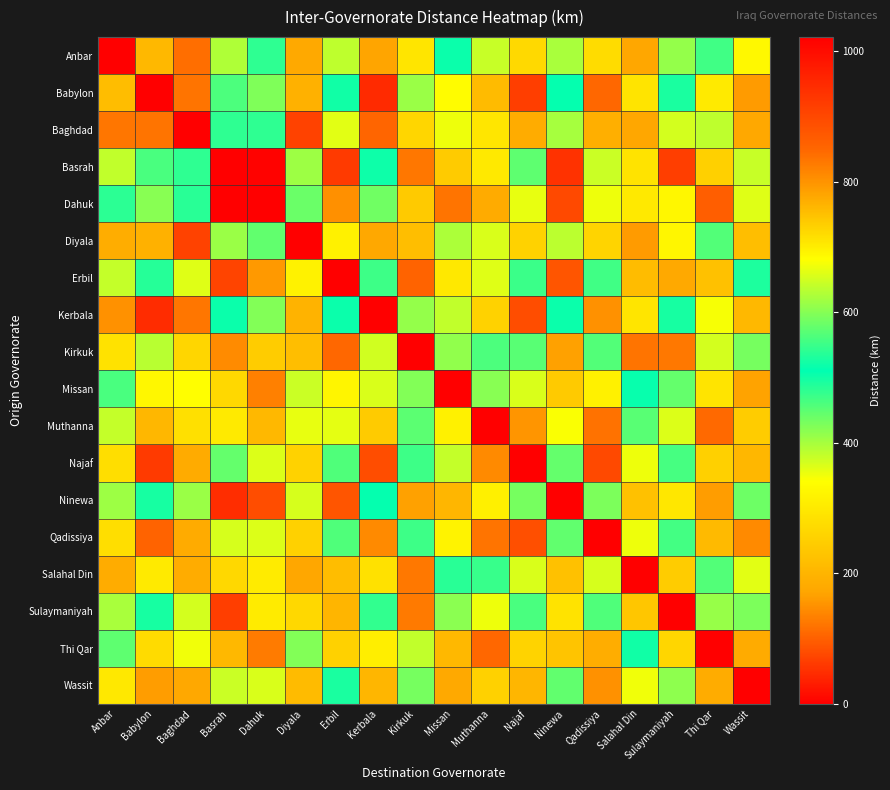

At which category does the chart reach its peak across all series?

Basrah